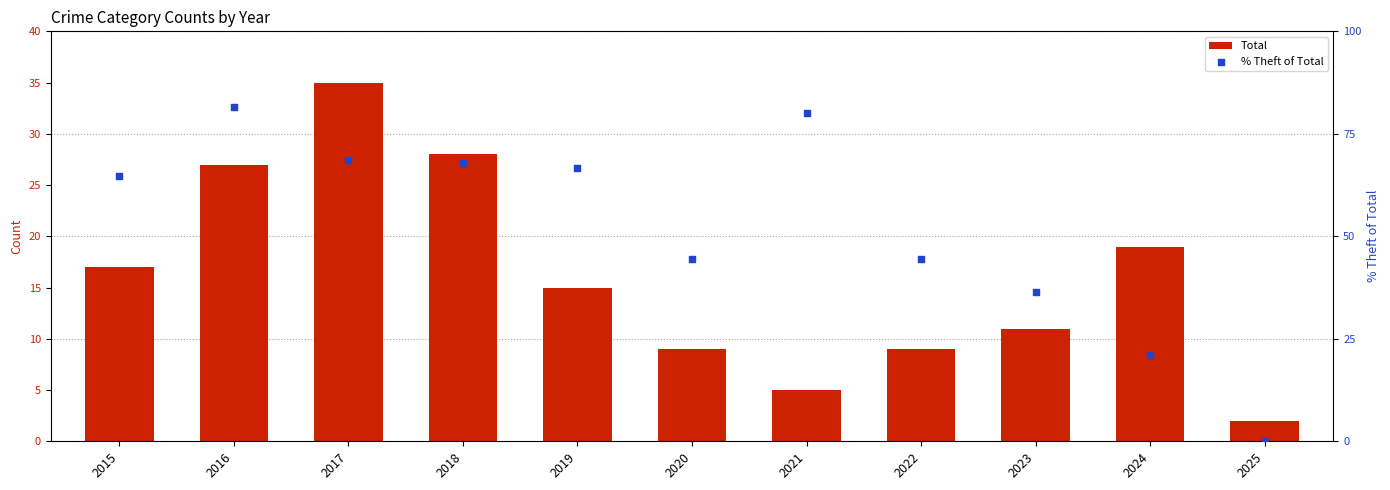

At how many categories does at least one series exceed 6?

10